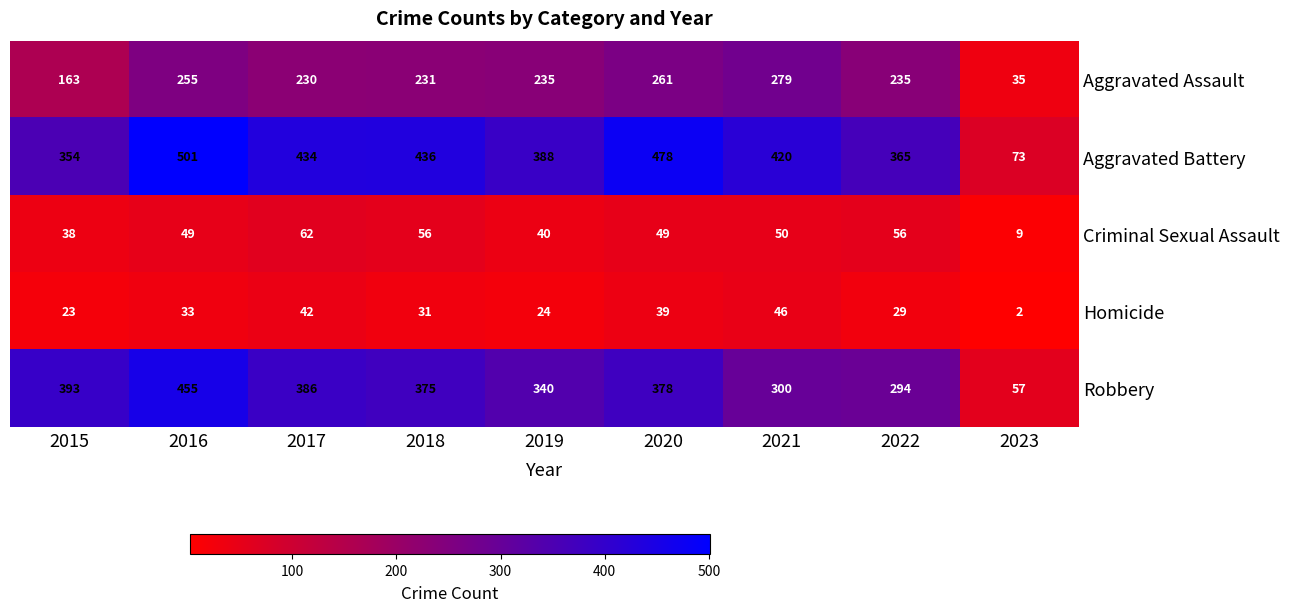

Rank the series by their maximum value, from highest to lowest.

Aggravated Battery, Robbery, Aggravated Assault, Criminal Sexual Assault, Homicide